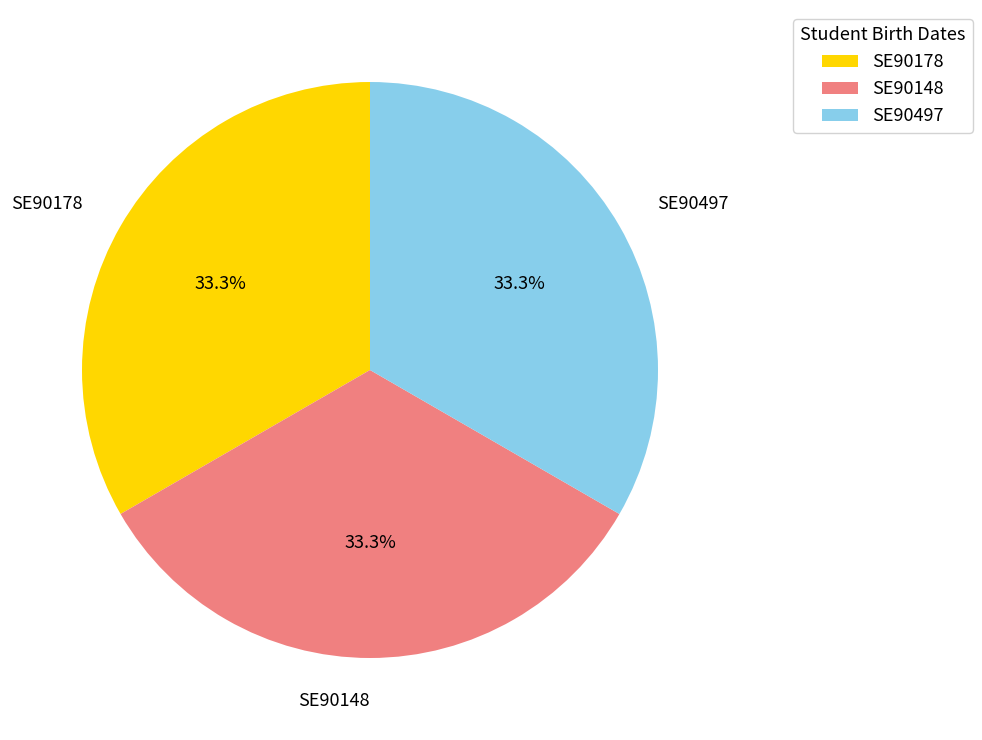

What is the ratio of the value at SE90148 to the value at SE90178?

1.0